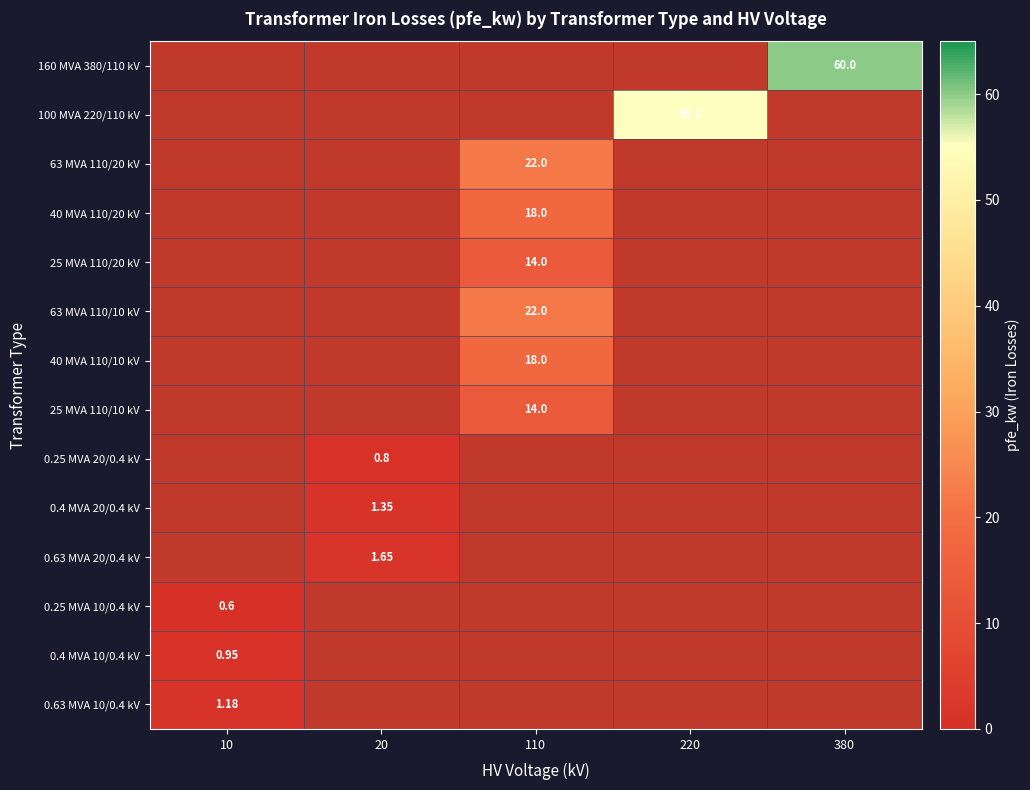

Which series has the largest total across all categories?

160 MVA 380/110 kV